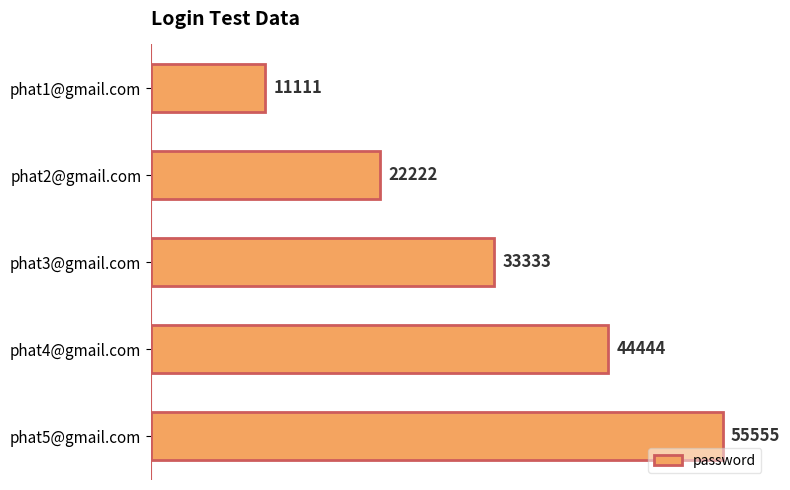

Reading top to bottom, list all the values displayed in this chart.

phat1@gmail.com=11111	phat2@gmail.com=22222	phat3@gmail.com=33333	phat4@gmail.com=44444	phat5@gmail.com=55555